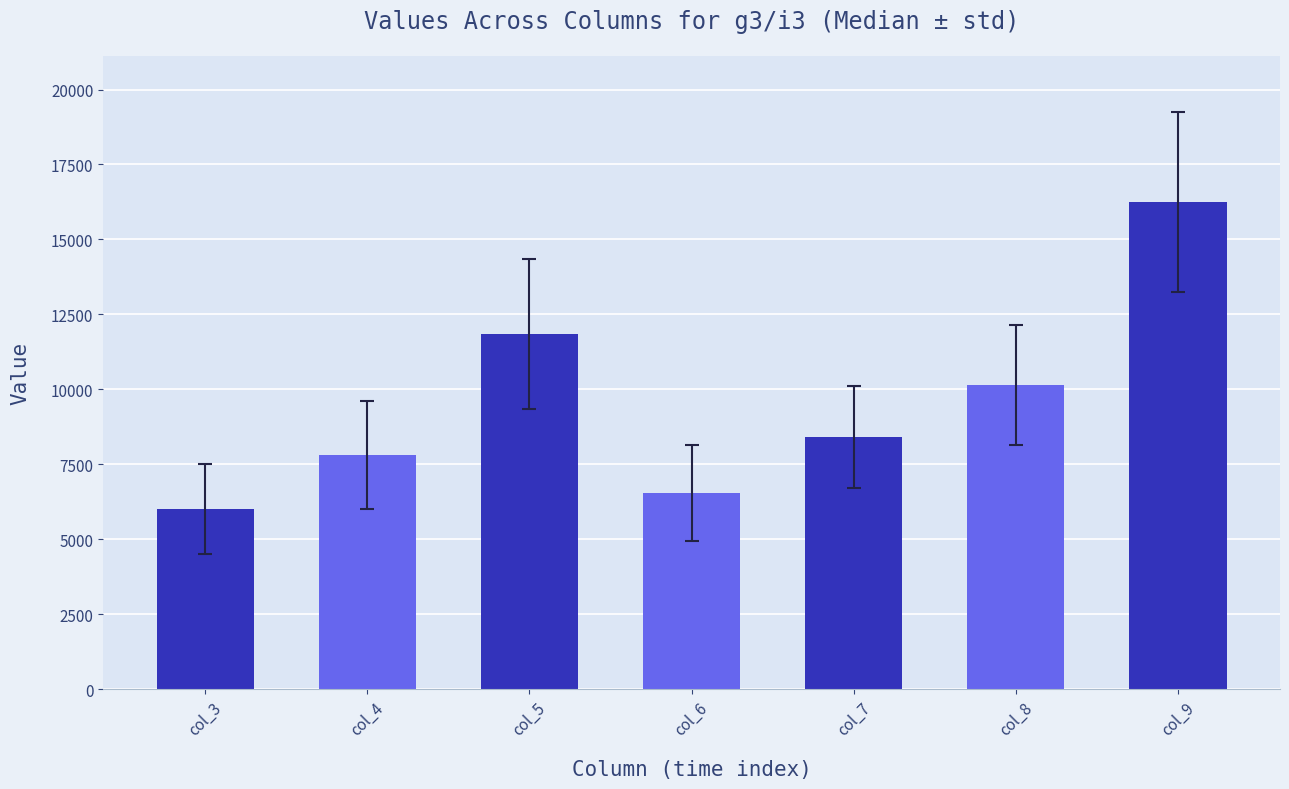

The value at col_6 is 6550. True or false?

True